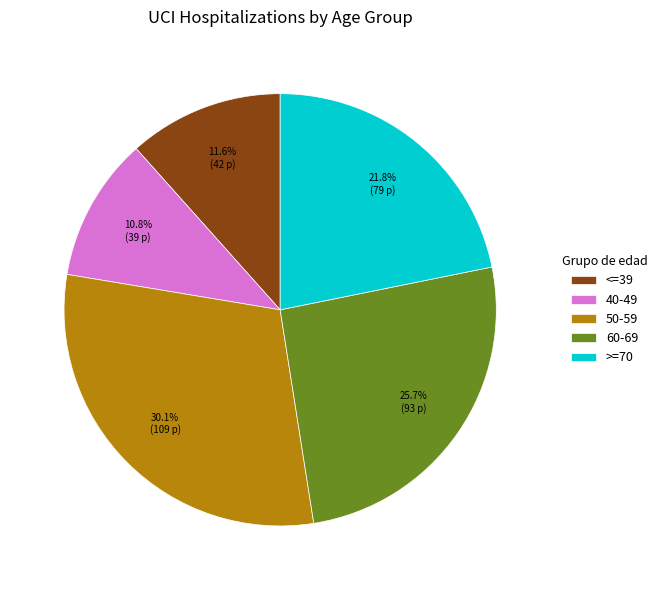

To the nearest percent, what is the difference between the largest and smallest slice percentages?

19%